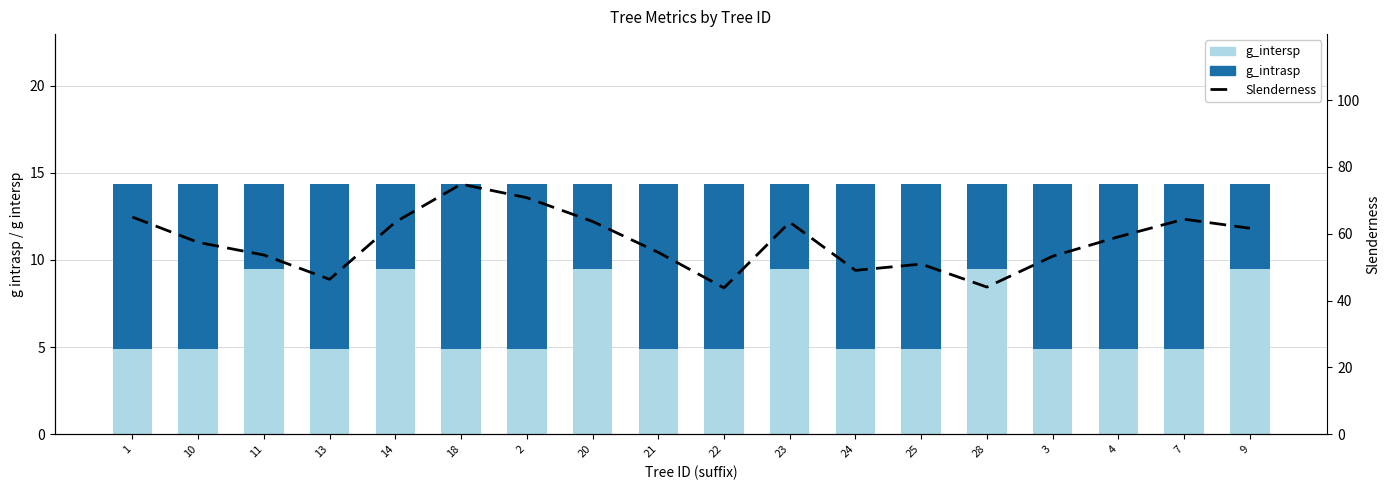

Where is g_intersp nearest to the value 7?

1